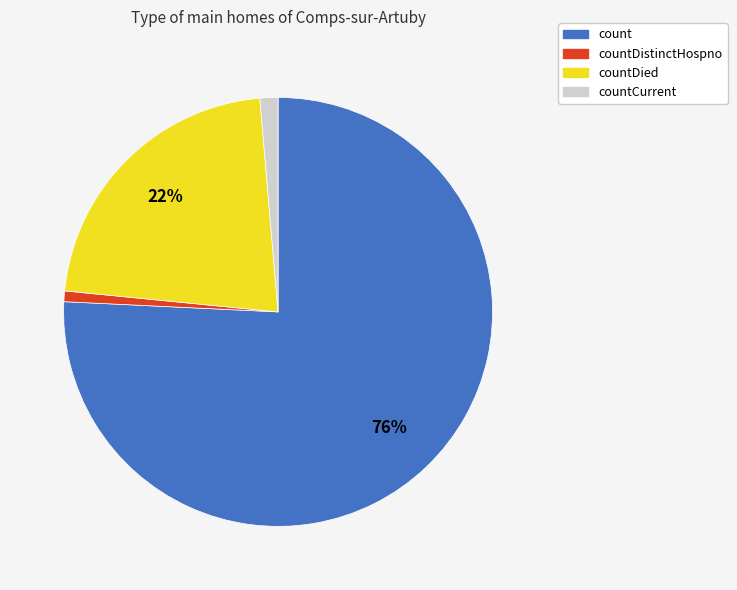

To the nearest percent, what is the average slice percentage?

25%